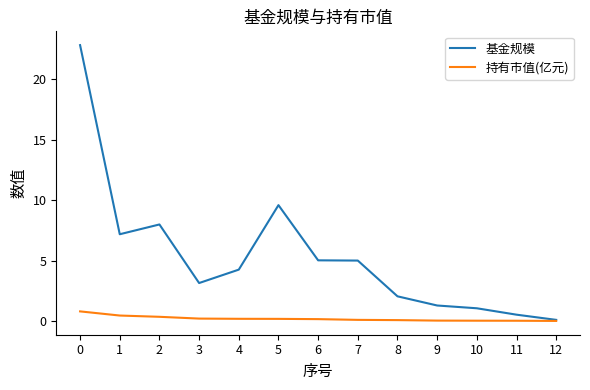

What is the greatest value displayed?

22.8